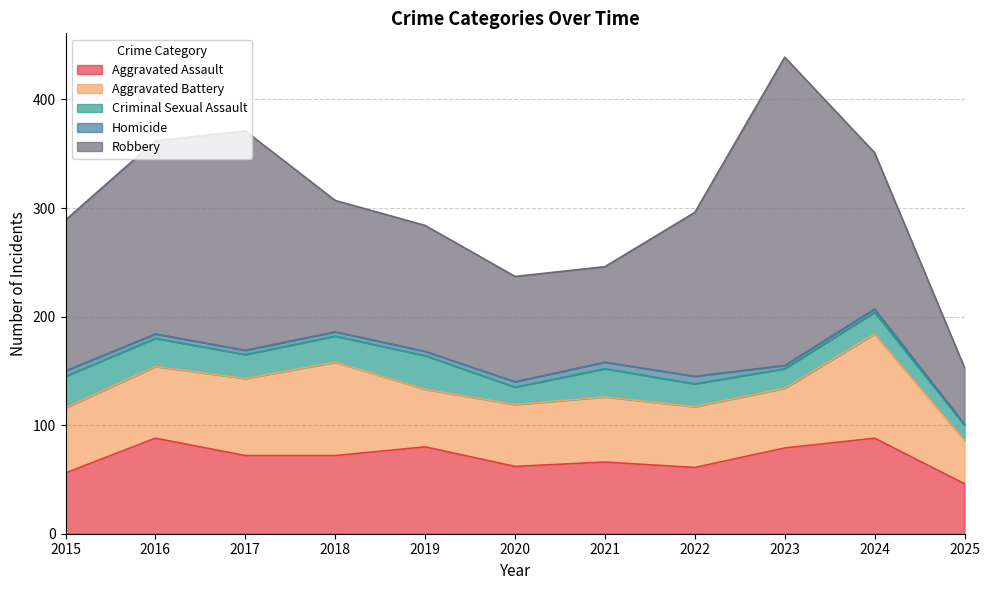

What is the maximum value for Aggravated Assault?

88